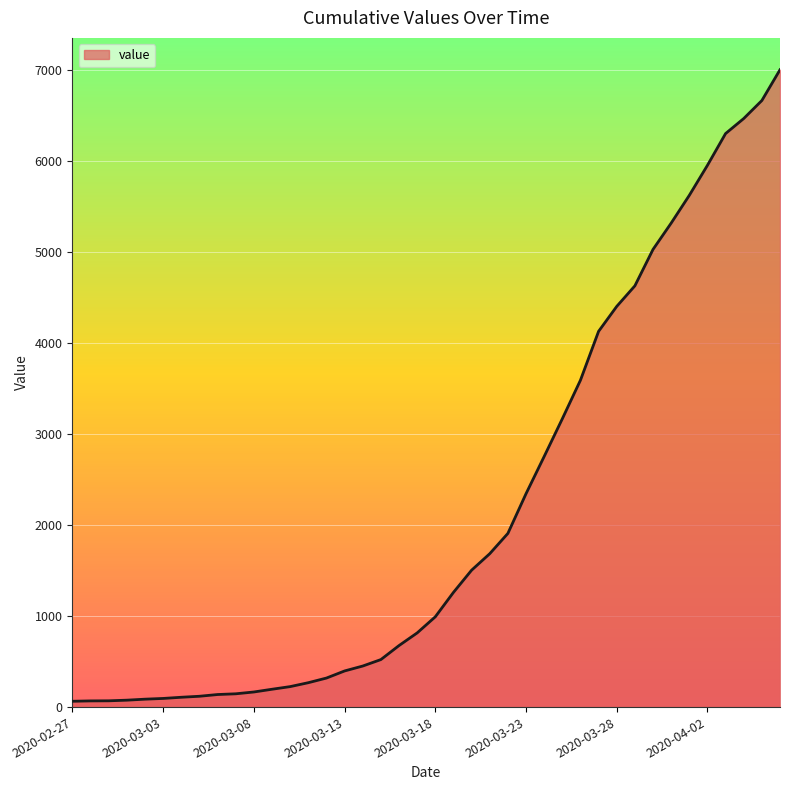

What is the maximum value shown in the chart?

7002